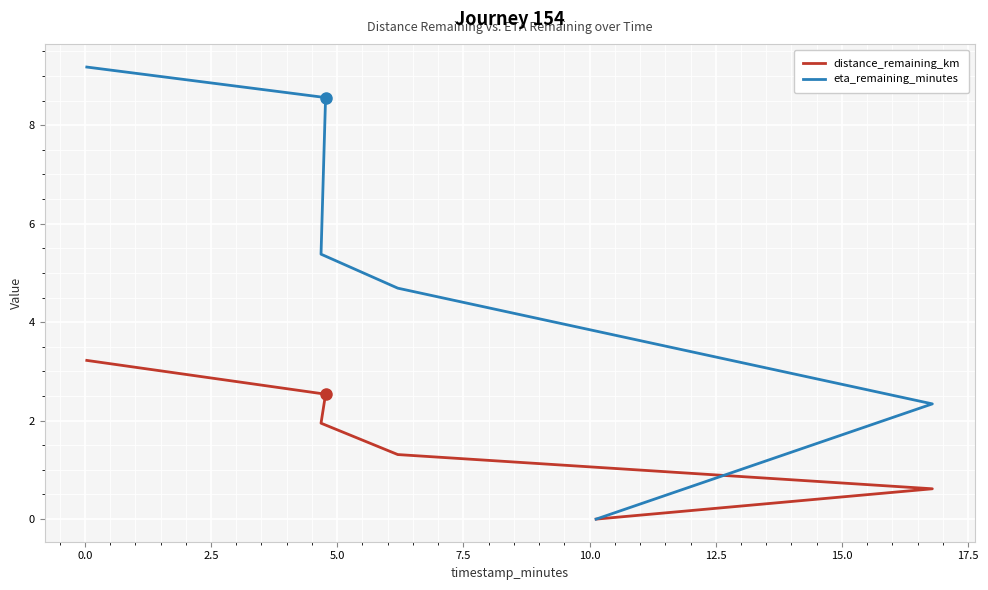

Which has a higher value, 2.5 or 10.0?

2.5